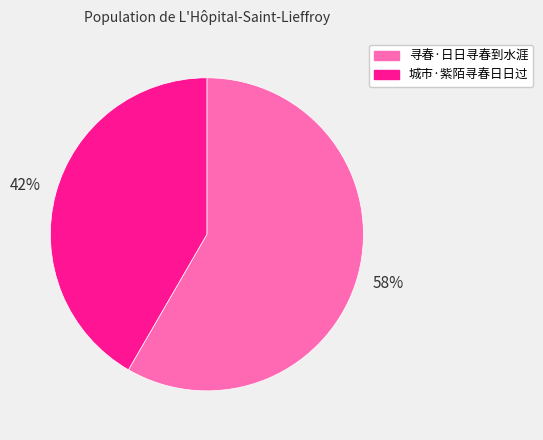

The 城市·紫陌寻春日日过 slice represents 34% of the pie. True or false?

False